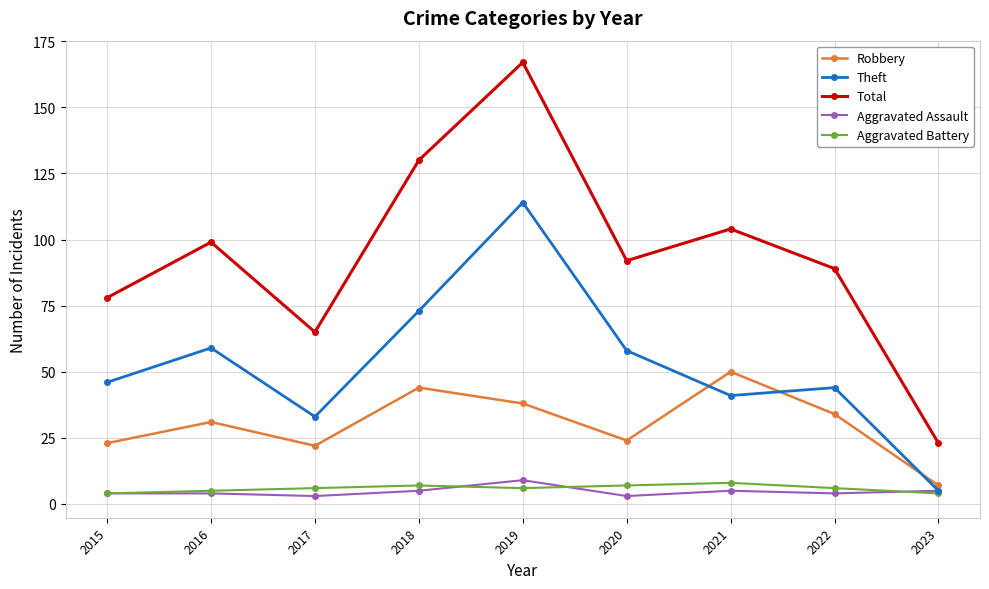

Between 2019 and 2020, which series saw the biggest shift?

Total